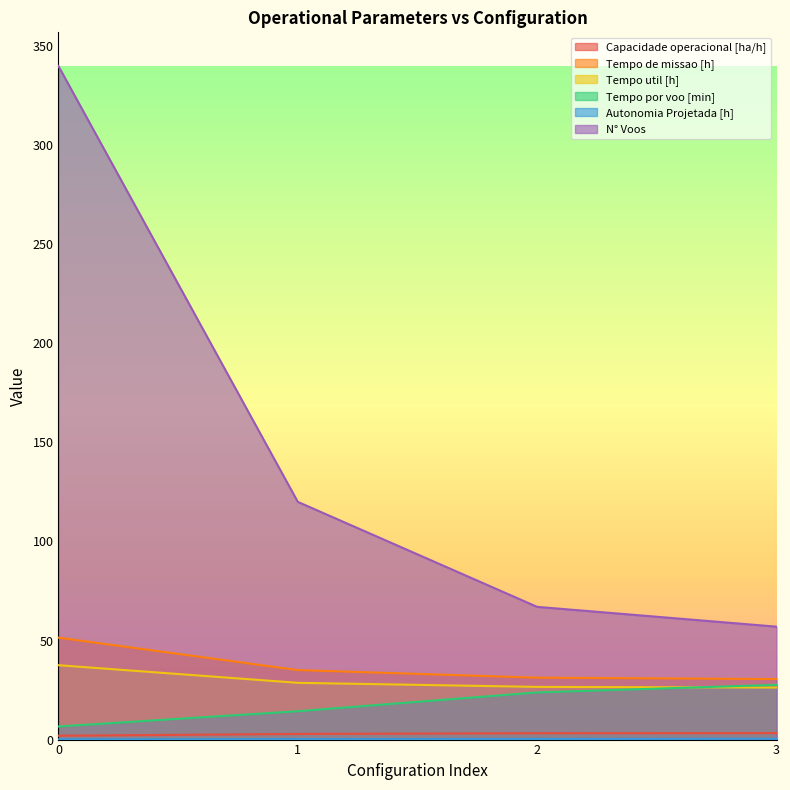

The Tempo por voo [min] series shows 13.0 at 3. True or false?

False